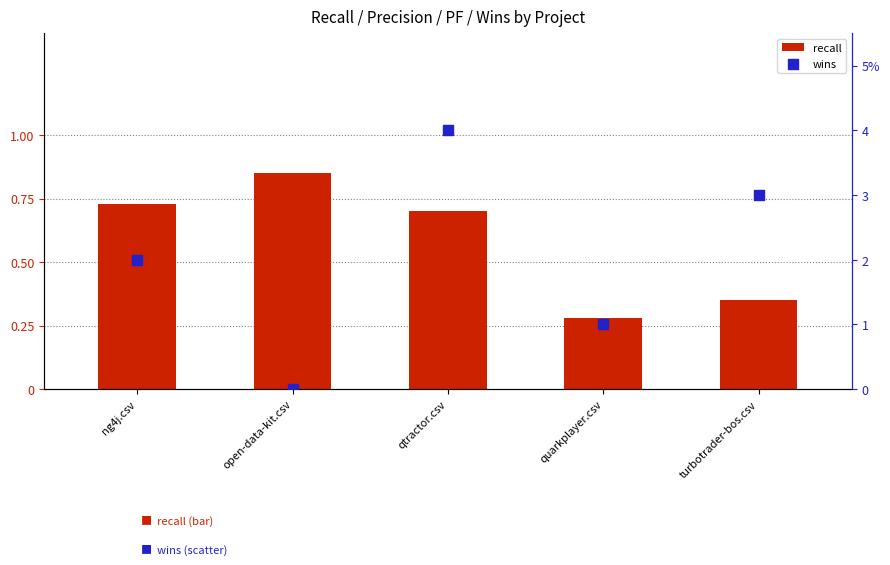

What are all the series names shown in the legend?

recall, wins